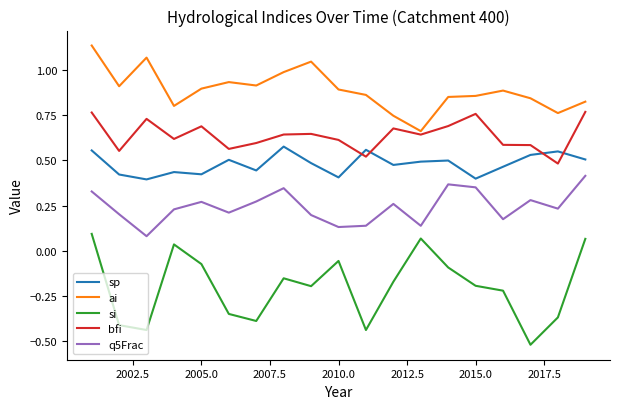

Rank the series by their maximum value, from highest to lowest.

ai, bfi, sp, q5Frac, si